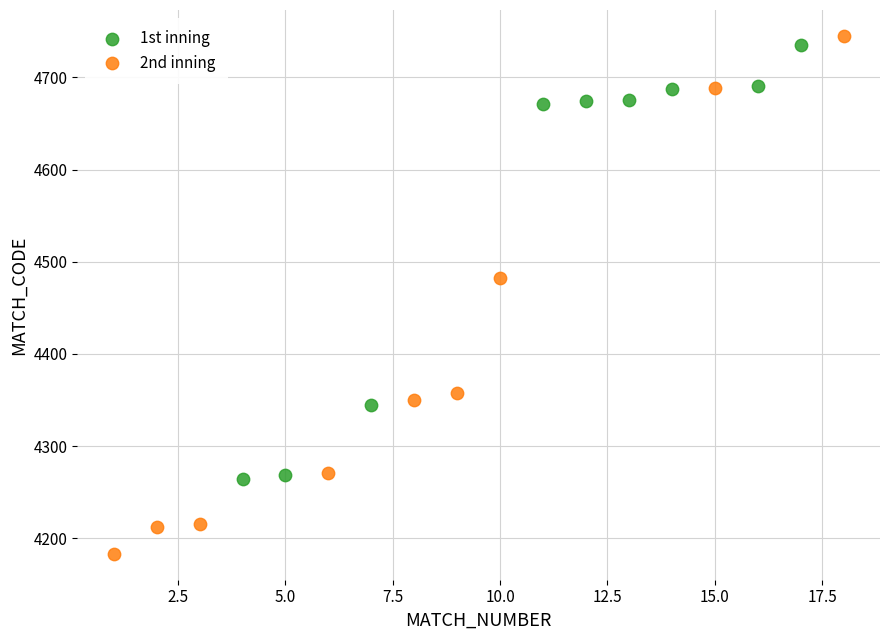

Which series reaches the maximum Y coordinate?

2nd inning